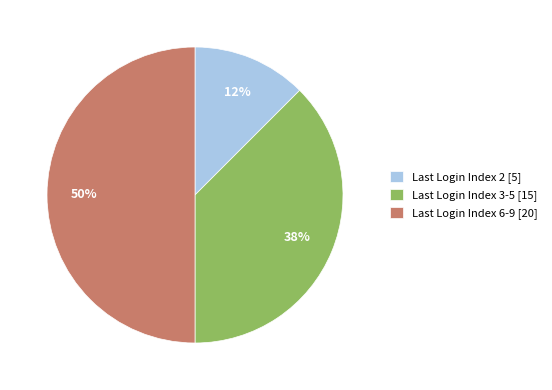

To the nearest percent, what is the average slice percentage?

33%